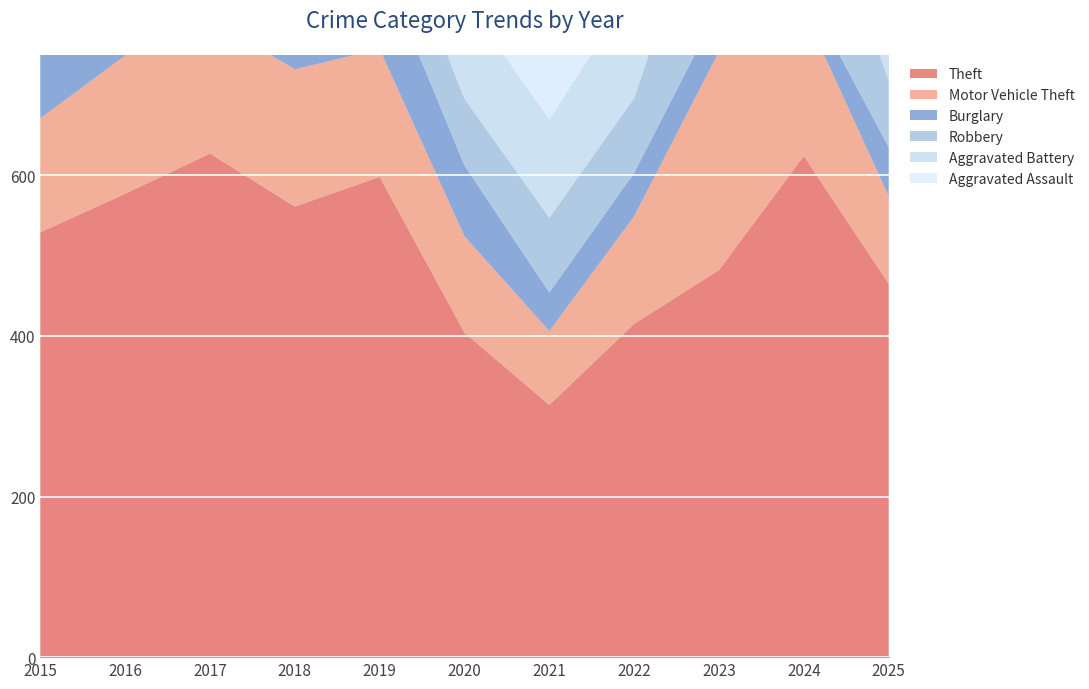

Reading left to right, extract all data points from this chart.

Theft: 529	577	627	561	598	404	314	415	482	624	465
Motor Vehicle Theft: 142	172	167	171	159	120	92	134	272	181	109
Burglary: 116	138	141	127	111	88	48	54	55	28	61
Robbery: 111	173	167	136	96	83	93	93	202	178	83
Aggravated Battery: 111	134	129	130	125	125	122	138	145	138	97
Aggravated Assault: 56	109	91	85	80	92	89	103	115	134	104